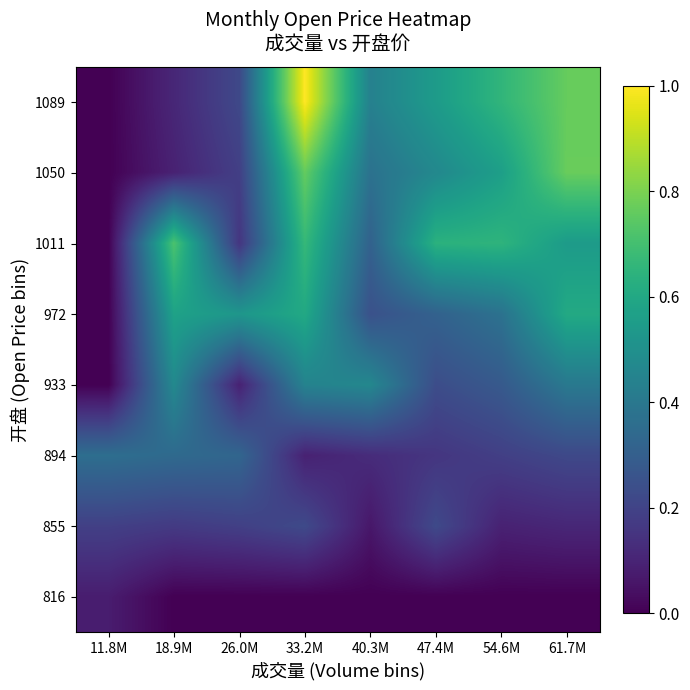

Reading left to right, what are all the values shown in this chart?

816: 11.8M=0.1	18.9M=0.0	26.0M=0.0	33.2M=0.0	40.3M=0.0	47.4M=0.0	54.6M=0.0	61.7M=0.0
855: 11.8M=0.2	18.9M=0.2	26.0M=0.2	33.2M=0.2	40.3M=0.1	47.4M=0.2	54.6M=0.1	61.7M=0.1
894: 11.8M=0.4	18.9M=0.3	26.0M=0.3	33.2M=0.1	40.3M=0.1	47.4M=0.2	54.6M=0.2	61.7M=0.2
933: 11.8M=0.0	18.9M=0.5	26.0M=0.1	33.2M=0.4	40.3M=0.5	47.4M=0.2	54.6M=0.3	61.7M=0.4
972: 11.8M=0.0	18.9M=0.6	26.0M=0.5	33.2M=0.6	40.3M=0.2	47.4M=0.3	54.6M=0.4	61.7M=0.6
1011: 11.8M=0.0	18.9M=0.7	26.0M=0.2	33.2M=0.7	40.3M=0.3	47.4M=0.6	54.6M=0.6	61.7M=0.5
1050: 11.8M=0.0	18.9M=0.1	26.0M=0.2	33.2M=0.8	40.3M=0.4	47.4M=0.5	54.6M=0.6	61.7M=0.8
1089: 11.8M=0.0	18.9M=0.1	26.0M=0.2	33.2M=1.0	40.3M=0.4	47.4M=0.5	54.6M=0.7	61.7M=0.8